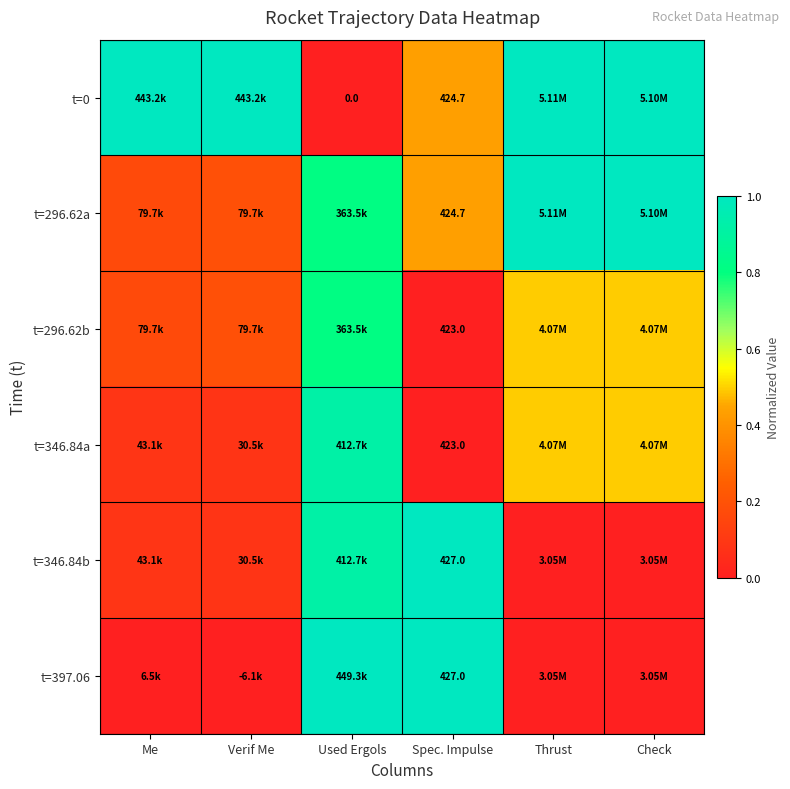

How many positive values does the t=0 series have?

5